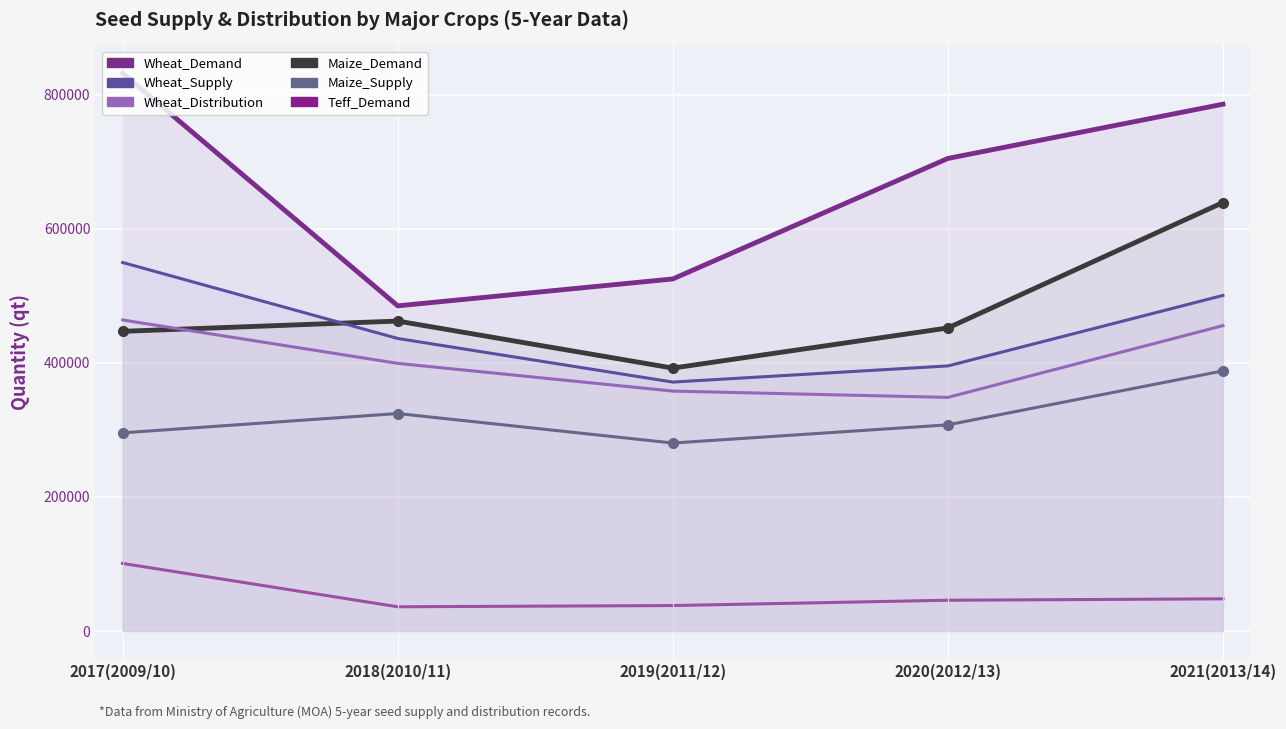

How many lines are shown in the chart?

6